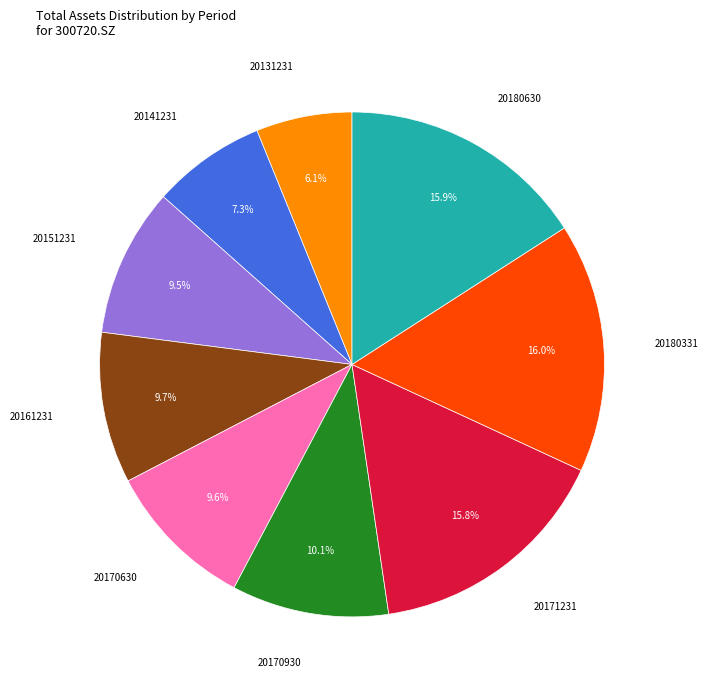

Count the number of slices in the pie.

9